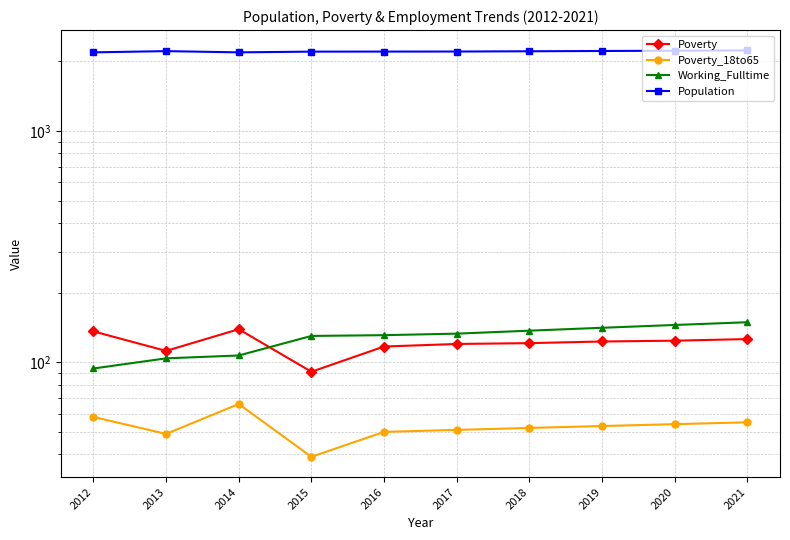

True or false: Poverty_18to65 and Population cross at least once.

False